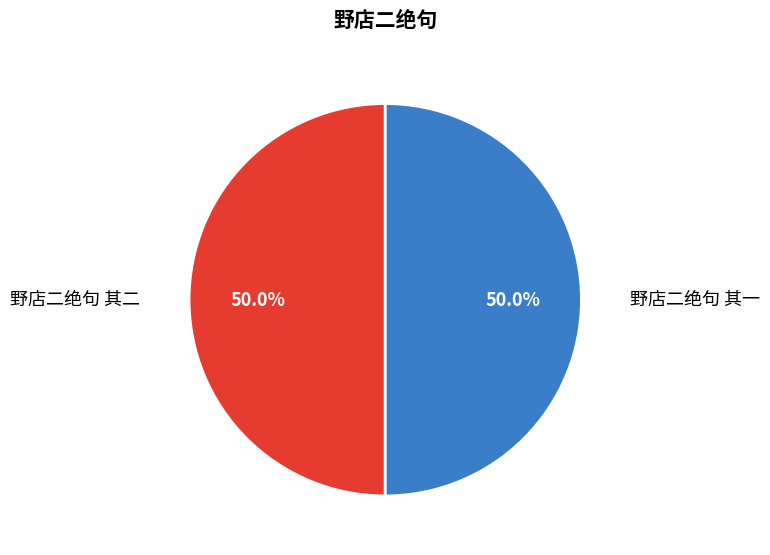

What percentage is the 野店二绝句 其一 slice, to the nearest percent?

50%